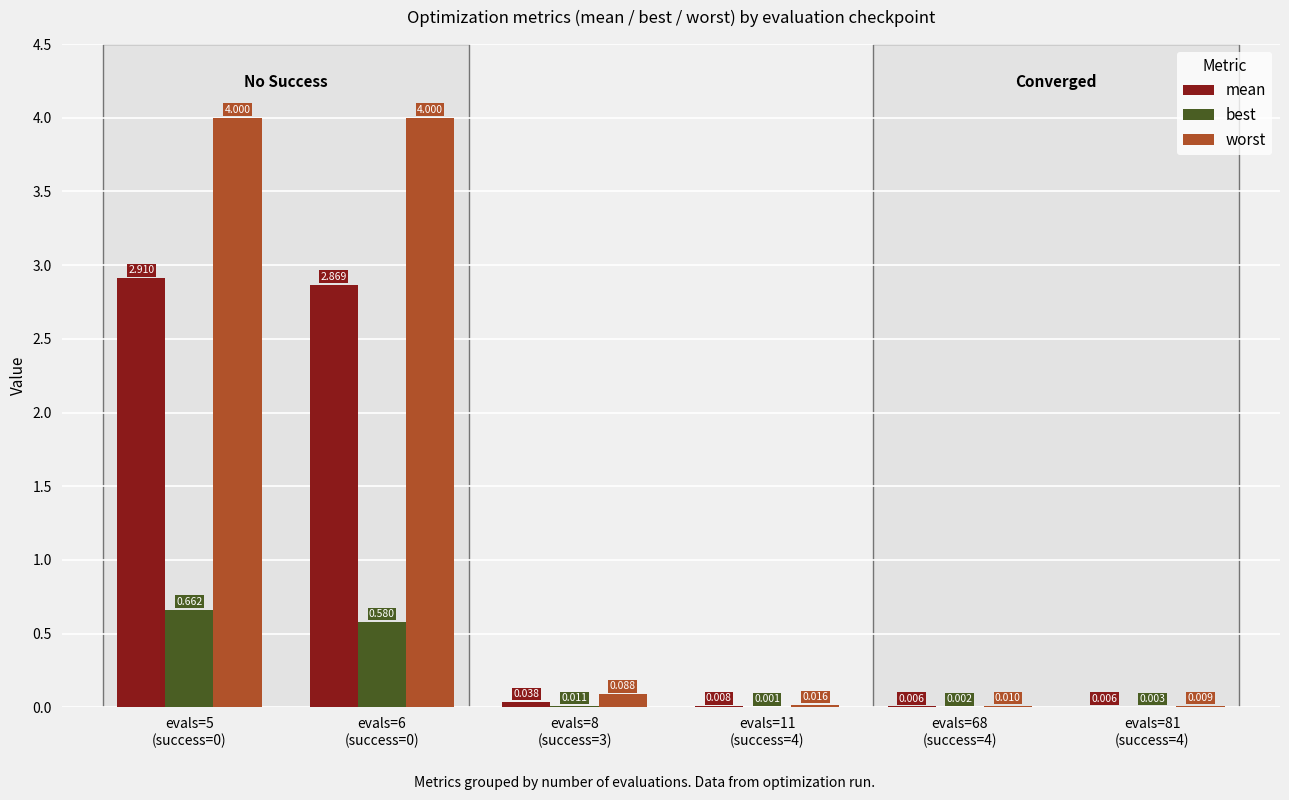

What are all the series names shown in the legend?

mean, best, worst